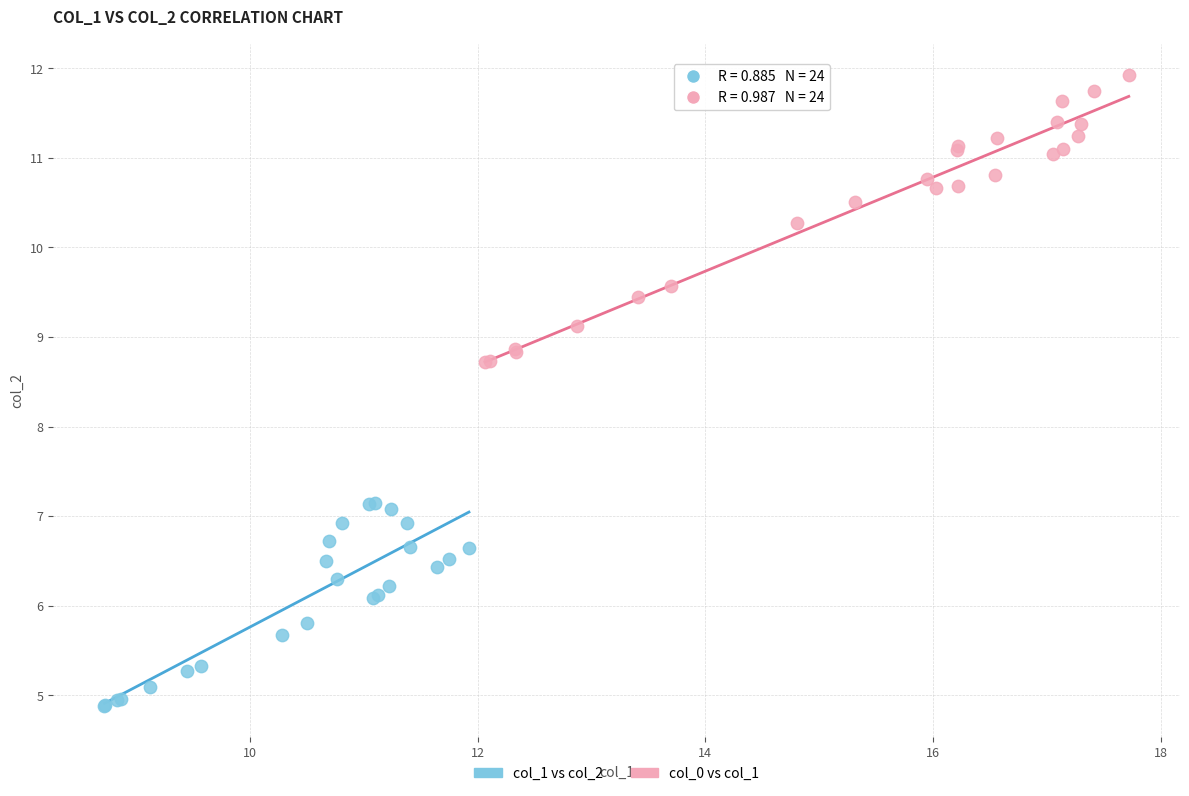

Which series has the largest Y range (max minus min)?

col_0 vs col_1